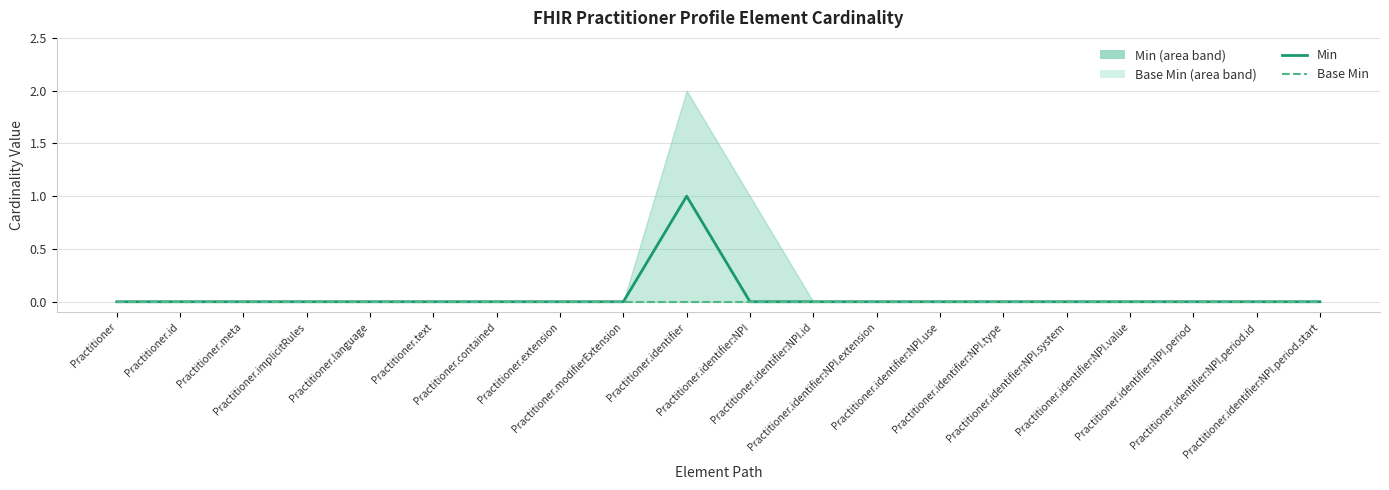

At how many categories does at least one series exceed 0?

1